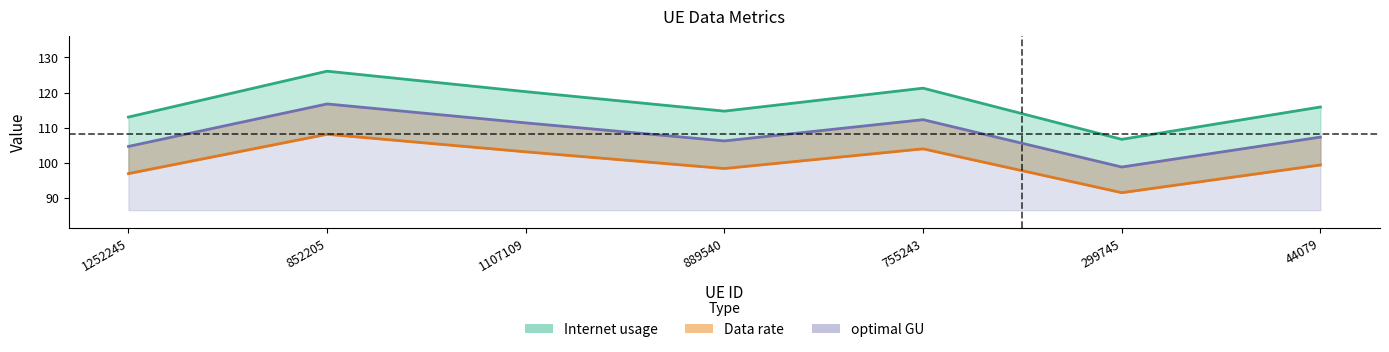

True or false: optimal GU and Data rate intersect in this chart.

False